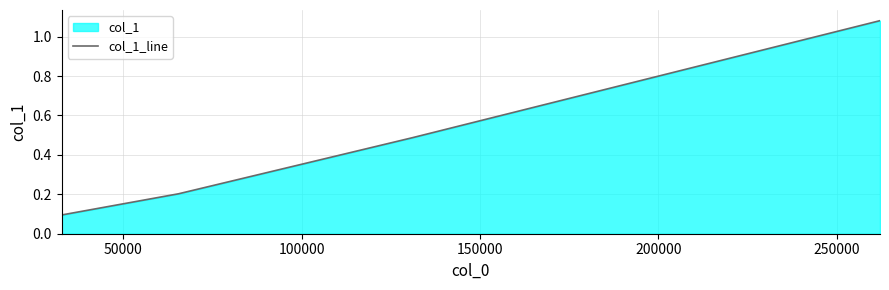

How many lines are shown in the chart?

1